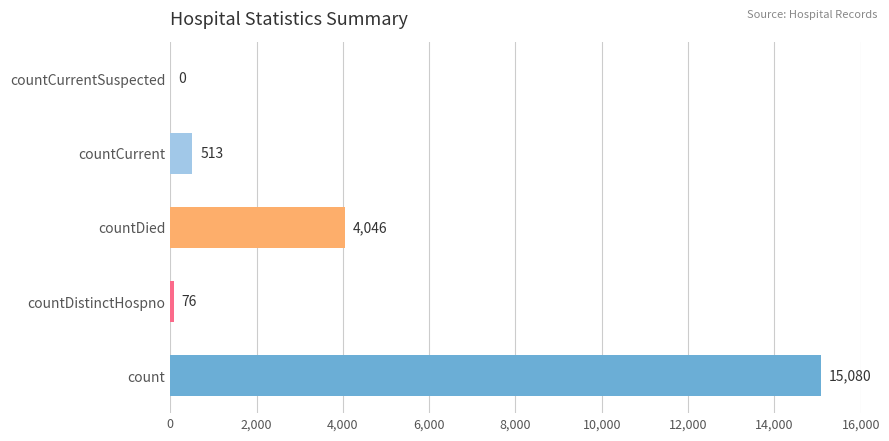

True or false: the data shows -8867 at countCurrentSuspected.

False